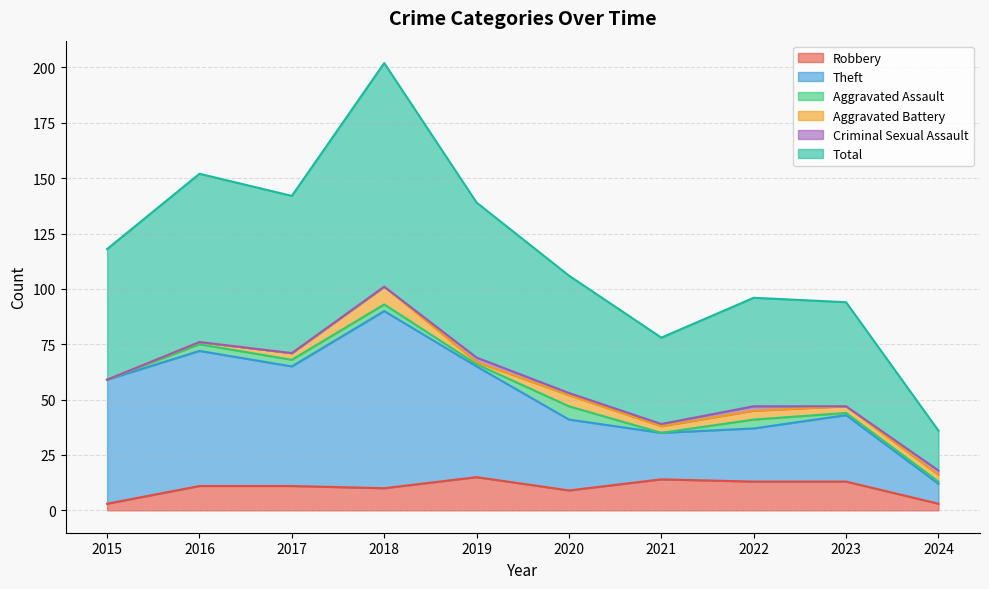

Where is Theft nearest to the value 51?

2015